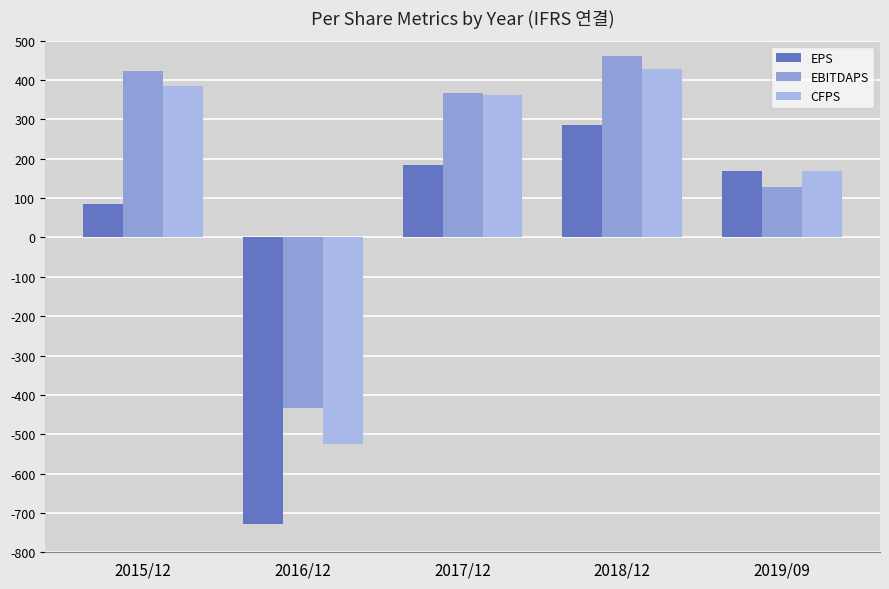

What is the approximate value of EBITDAPS at 2018/12, to the nearest 50?

450